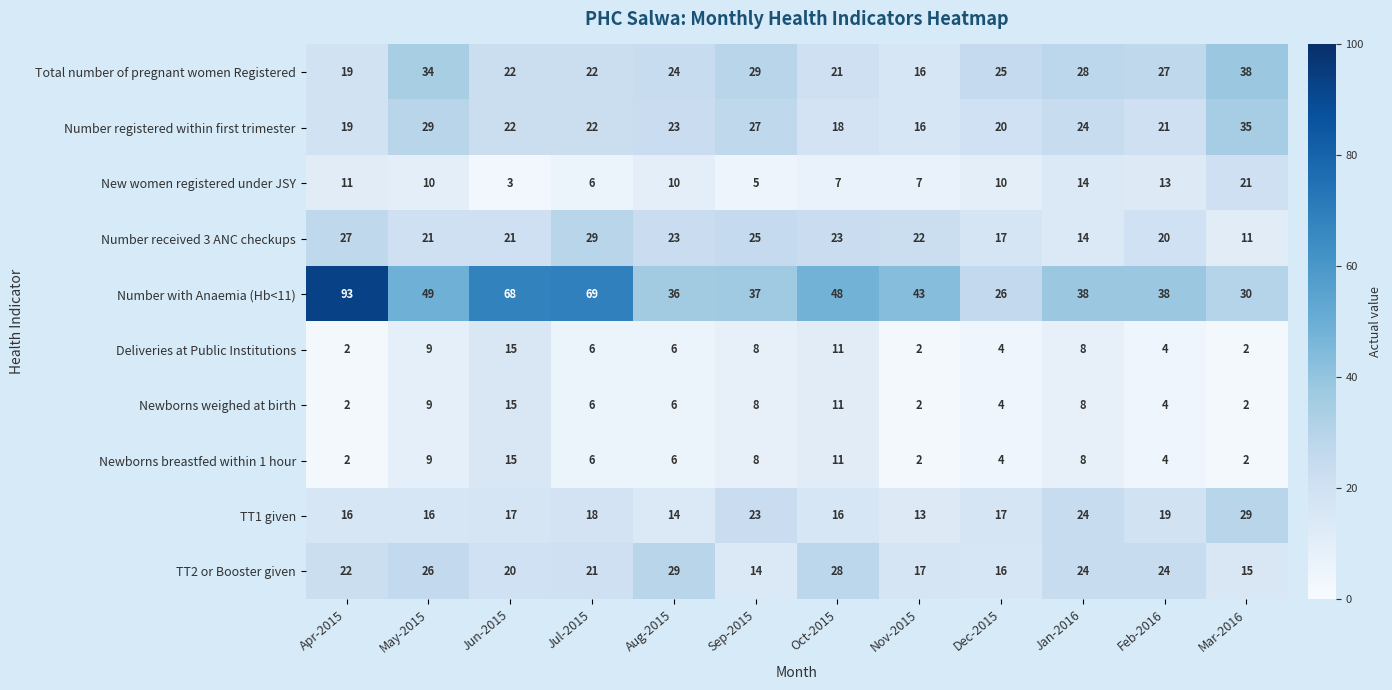

What is the difference between the maximum and second lowest values in the Number with Anaemia (Hb<11) series?

63